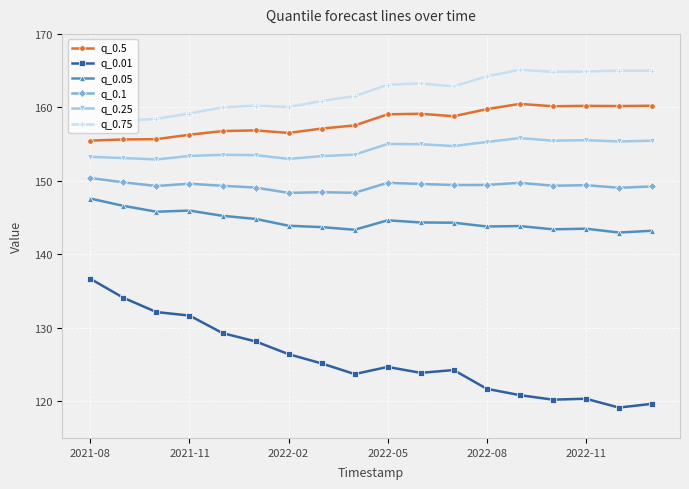

Is this an area chart (filled region under the line)?

No